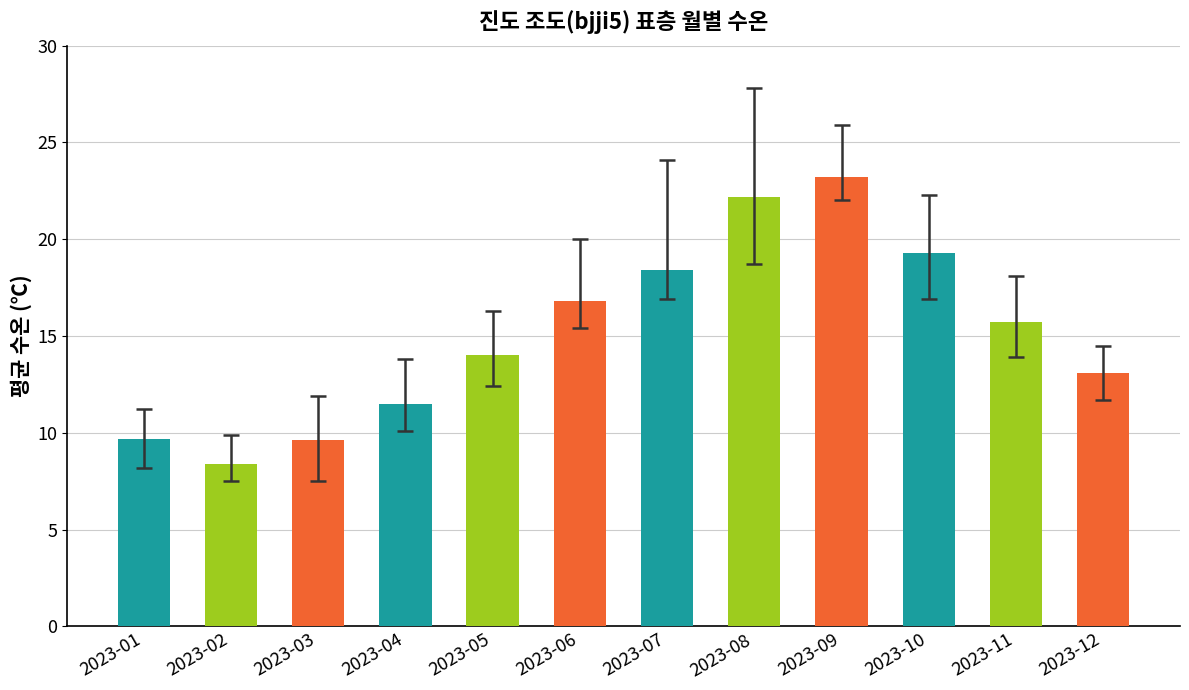

What value does the data have at 2023-10?

19.3